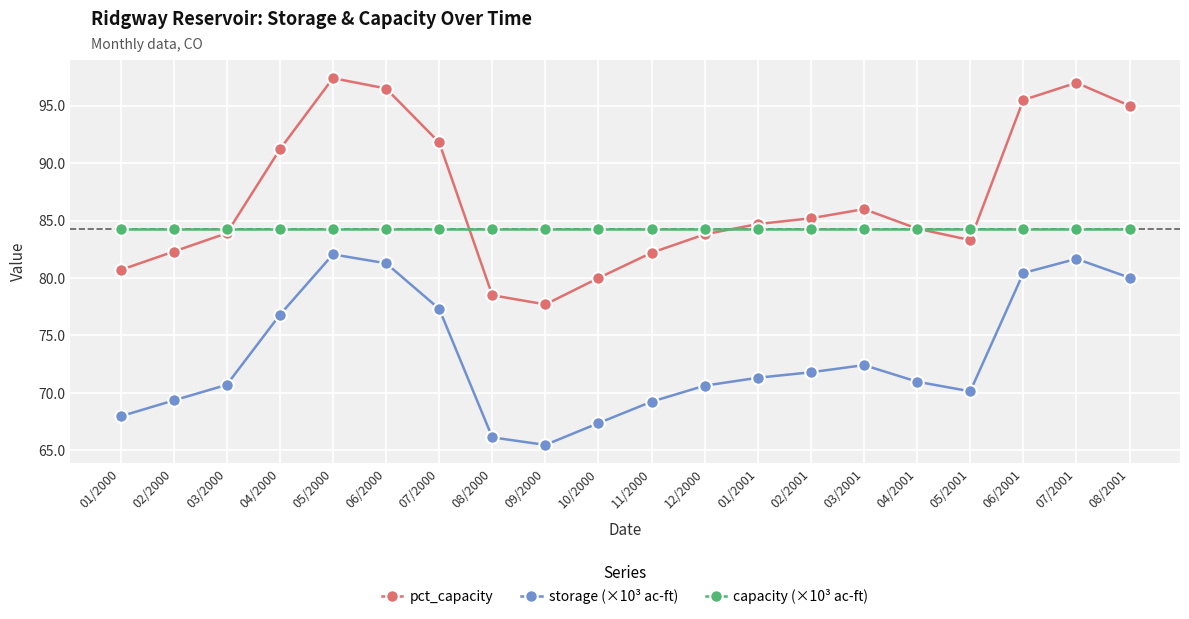

What is the approximate value of pct_capacity at 01/2000?

80.7